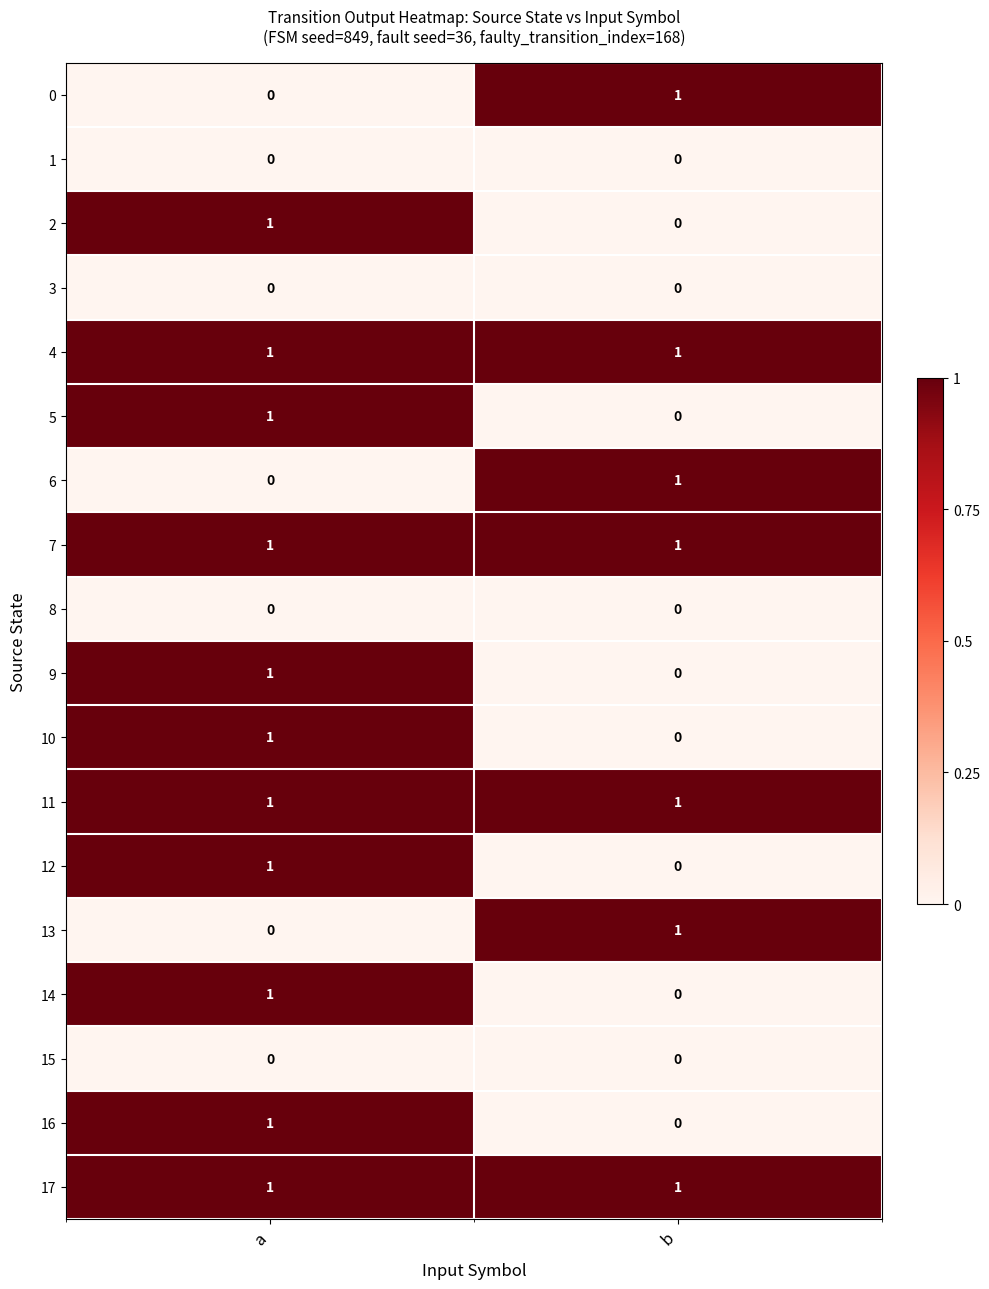

What is the spread (max minus min) of values at a?

1